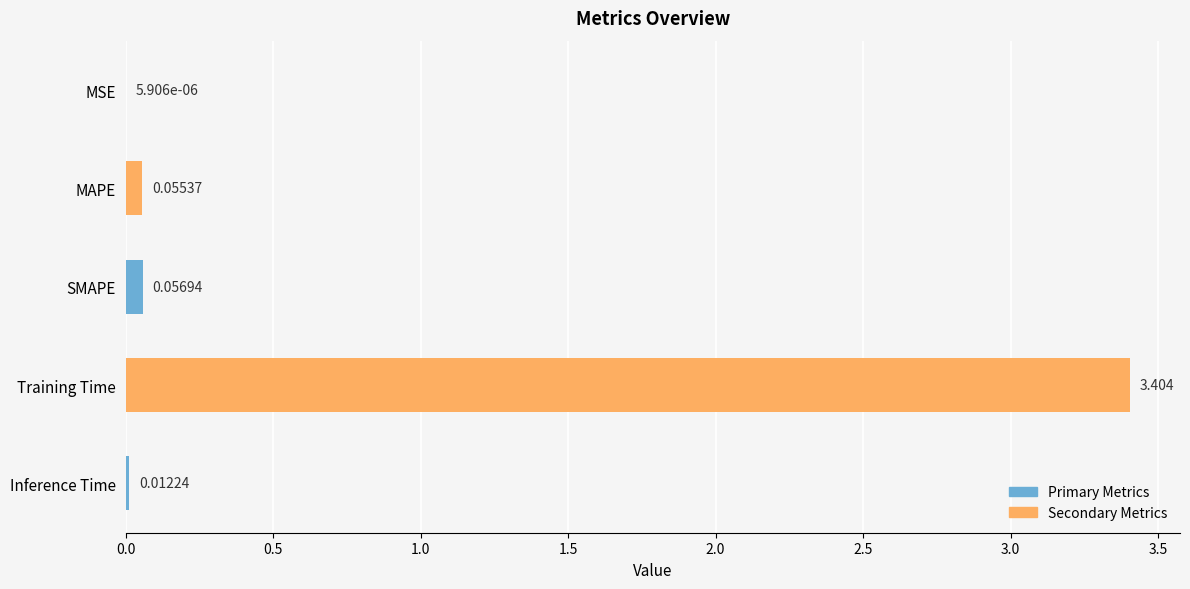

Where is the data nearest to the value 1?

SMAPE